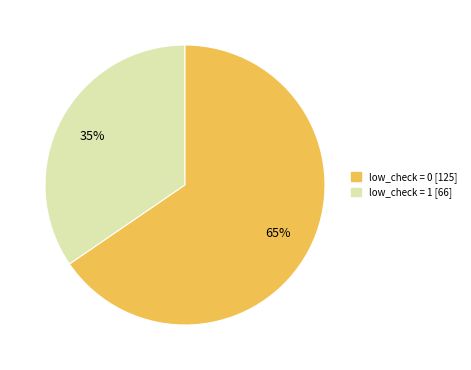

To the nearest percent, what portion does low_check = 0 represent?

35%